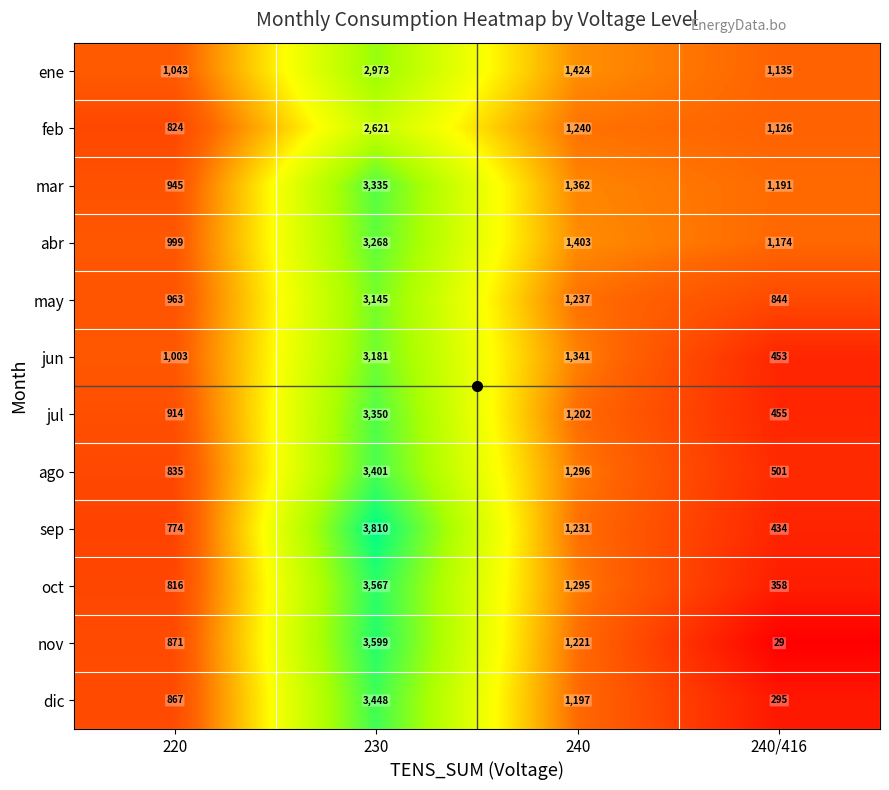

The value of sep at 220 is 1062. True or false?

False